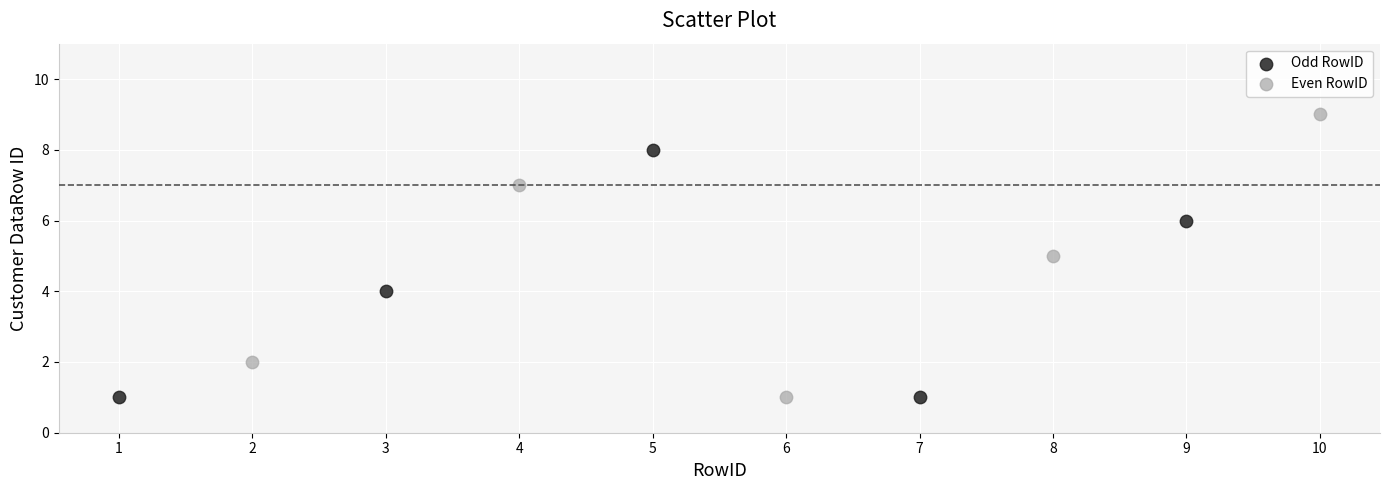

Which series reaches the maximum Y coordinate?

Even RowID